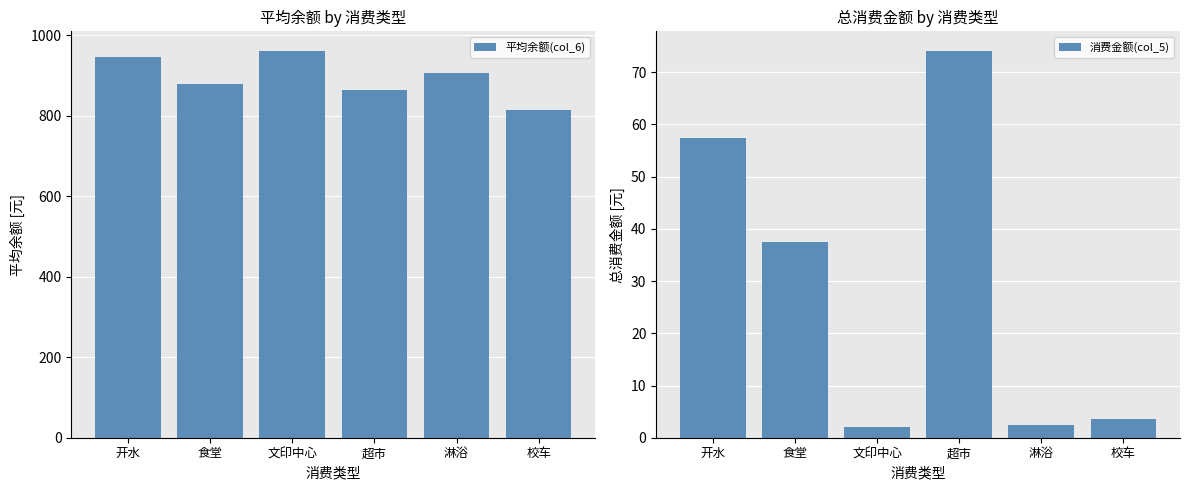

What is the total value across all series at 食堂?

916.0